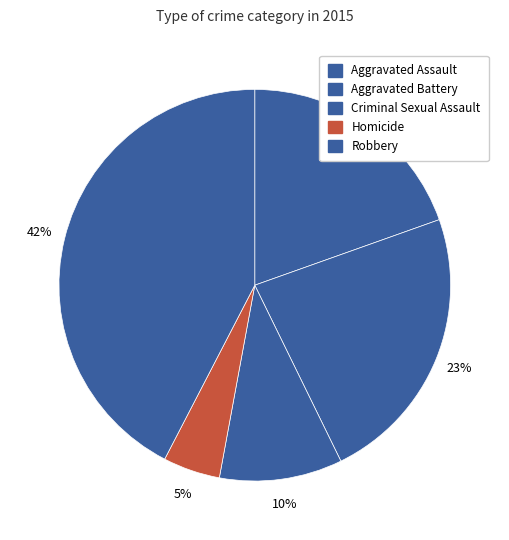

True or false: Aggravated Battery accounts for 23% of the total.

True